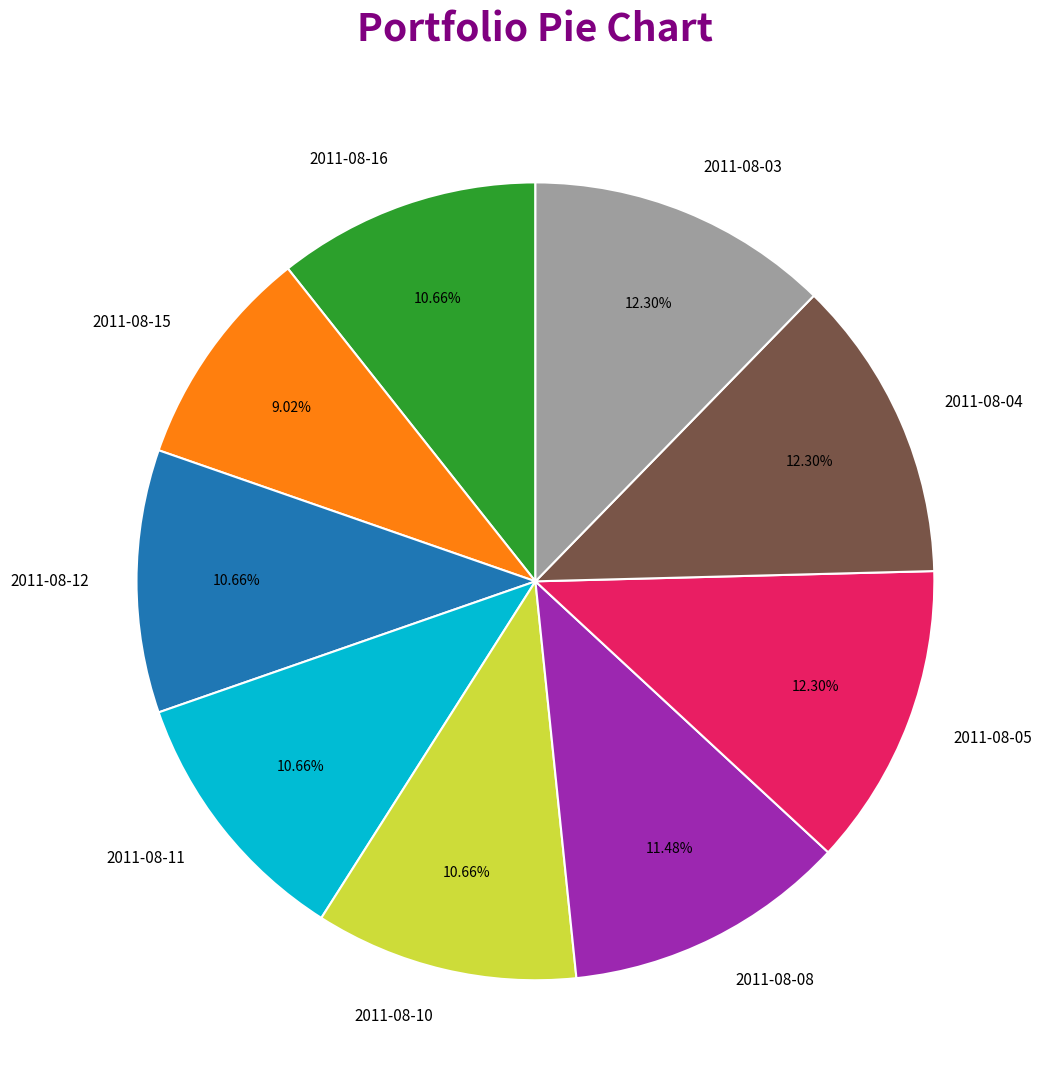

Combined, do 2011-08-11 and 2011-08-05 account for over 50%?

No